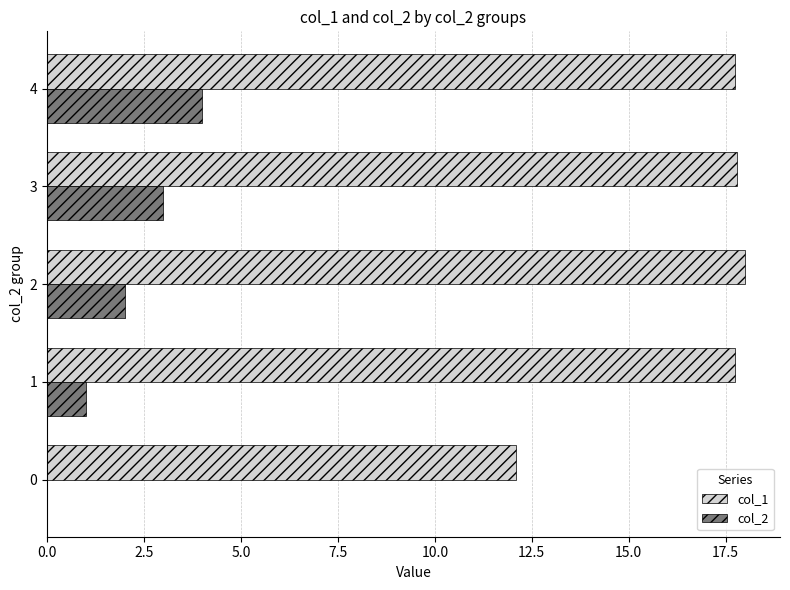

The col_2 series shows 1.2 at 3. True or false?

False